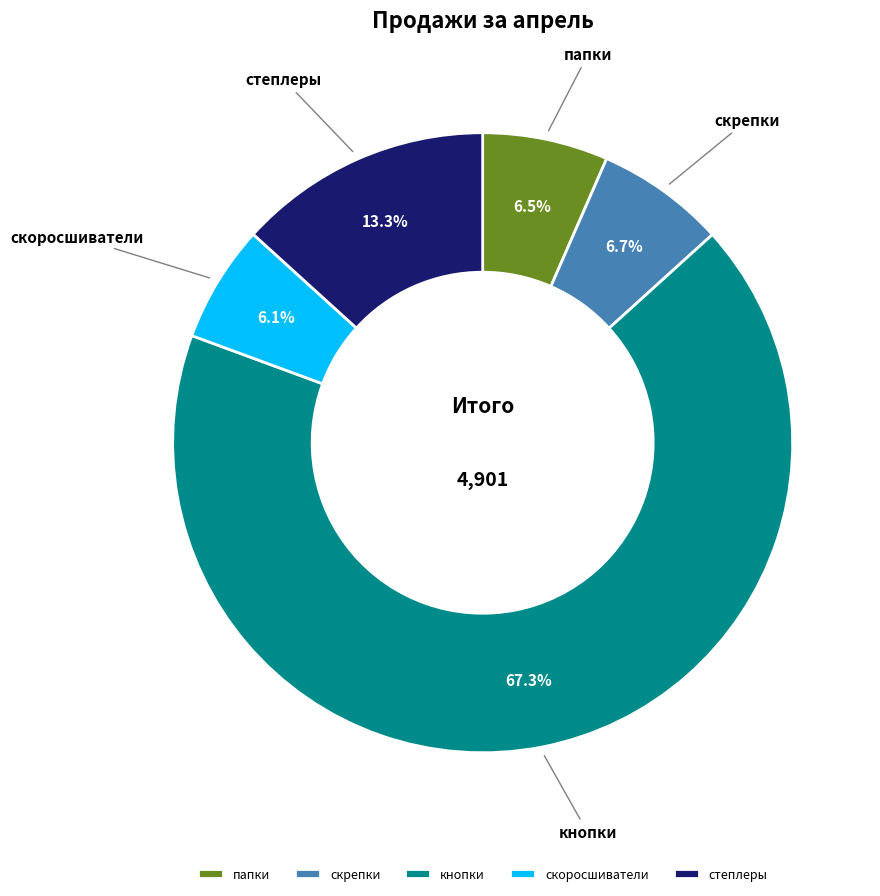

Combined, do степлеры and скрепки account for over 50%?

No